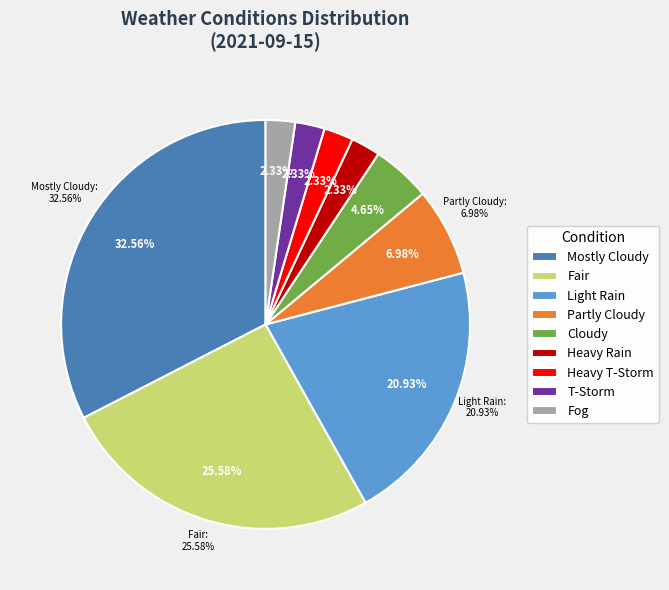

True or false: Fog accounts for 16% of the total.

False